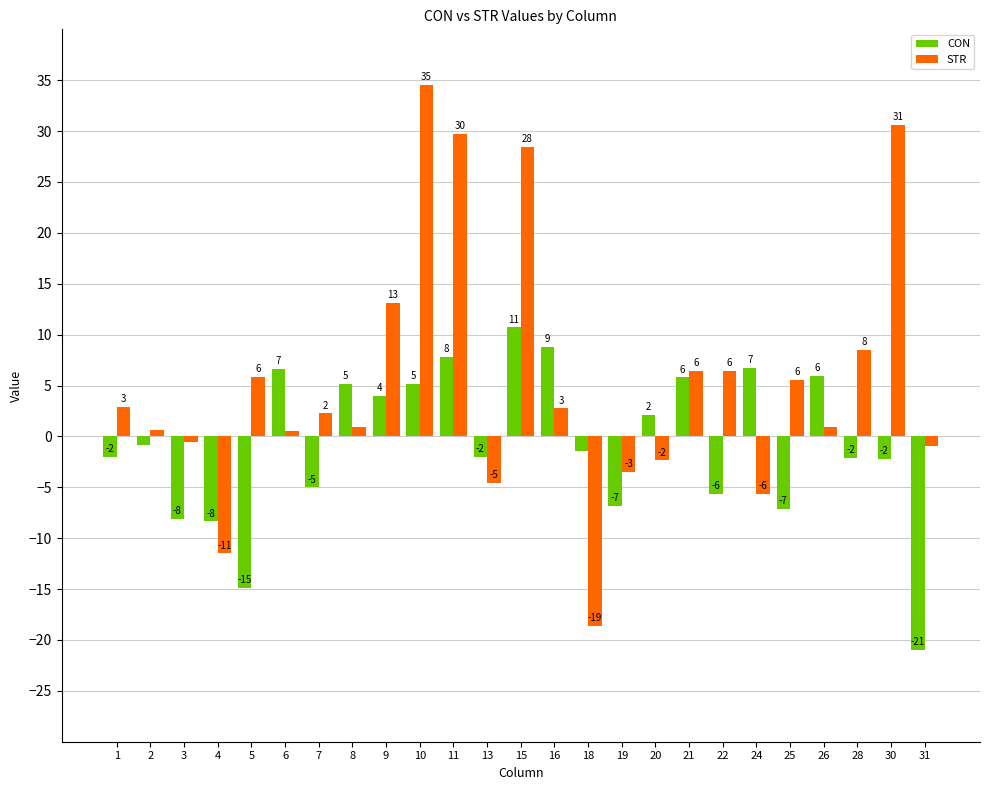

Reading right to left, list all the values displayed in this chart.

CON: 31=-21.0	30=-2.2	28=-2.1	26=6.0	25=-7.1	24=6.8	22=-5.7	21=5.8	20=2.1	19=-6.8	18=-1.4	16=8.8	15=10.7	13=-2.0	11=7.8	10=5.1	9=4.0	8=5.2	7=-5.0	6=6.6	5=-14.9	4=-8.3	3=-8.1	2=-0.9	1=-2.0
STR: 31=-1.0	30=30.6	28=8.5	26=0.9	25=5.5	24=-5.6	22=6.5	21=6.5	20=-2.4	19=-3.5	18=-18.6	16=2.7	15=28.5	13=-4.6	11=29.8	10=34.6	9=13.1	8=0.9	7=2.3	6=0.5	5=5.9	4=-11.5	3=-0.6	2=0.7	1=2.9